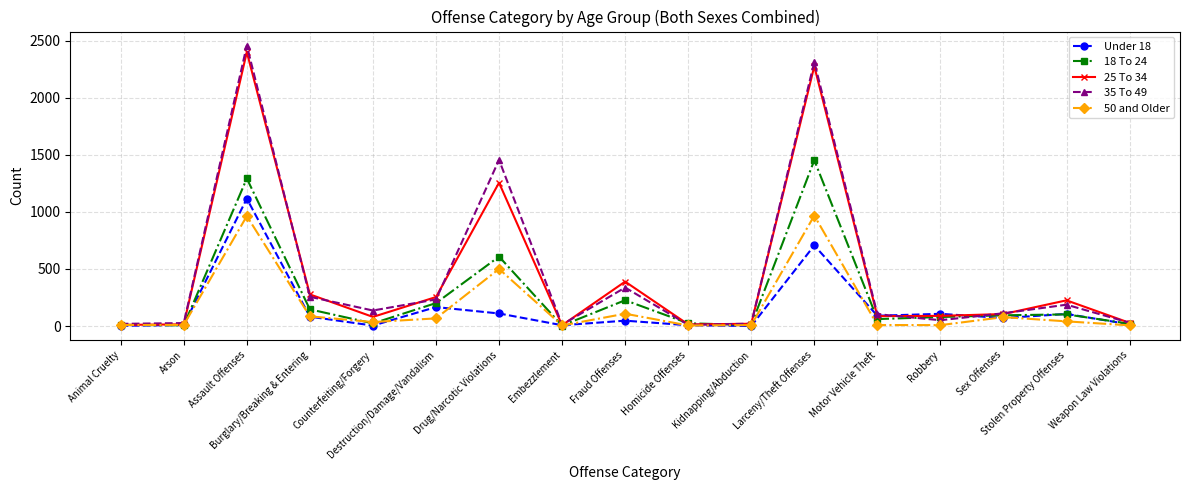

Which series changed the most between Larceny/Theft Offenses and Sex Offenses?

35 To 49